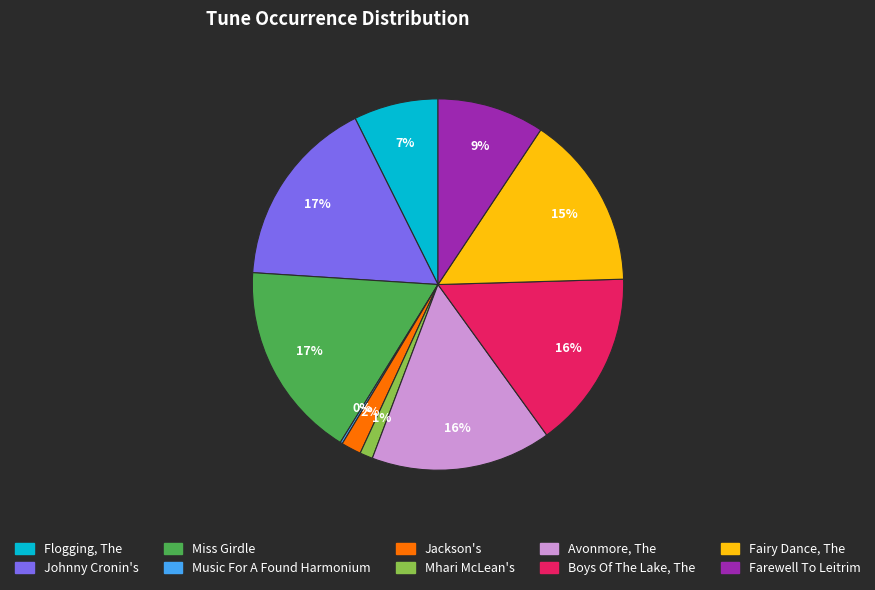

Which has a higher value, Fairy Dance, The or Farewell To Leitrim?

Fairy Dance, The